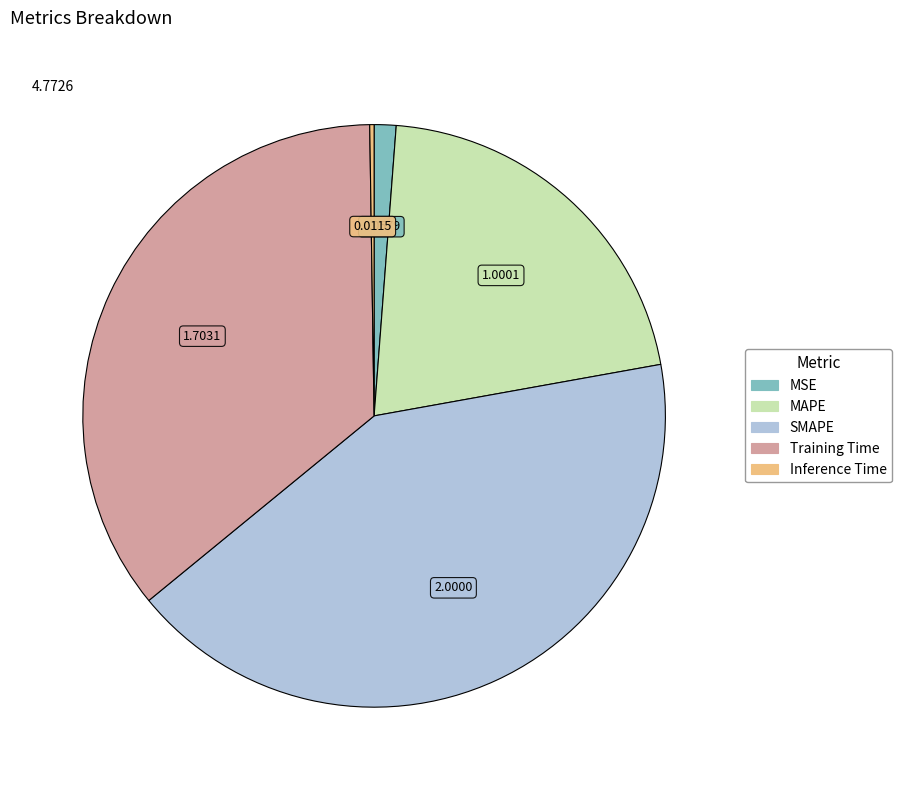

What is the largest slice in the pie chart?

SMAPE